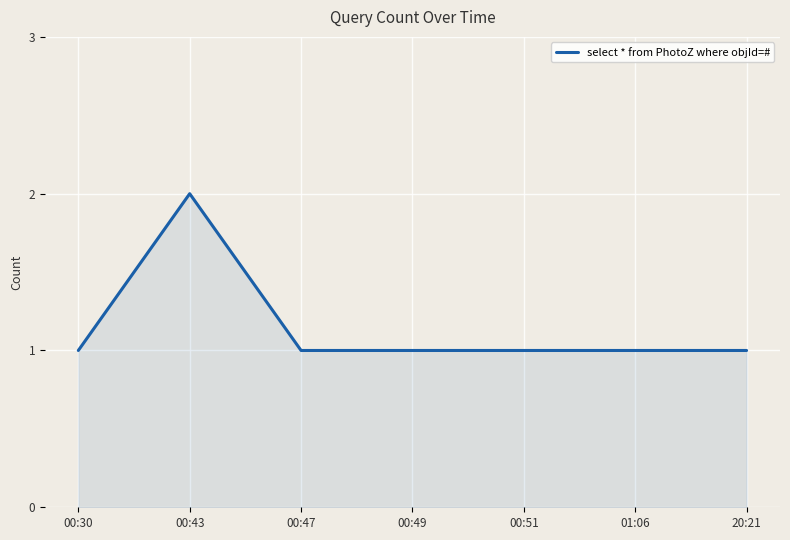

Reading left to right, transcribe all the data shown in this chart.

1	2	1	1	1	1	1